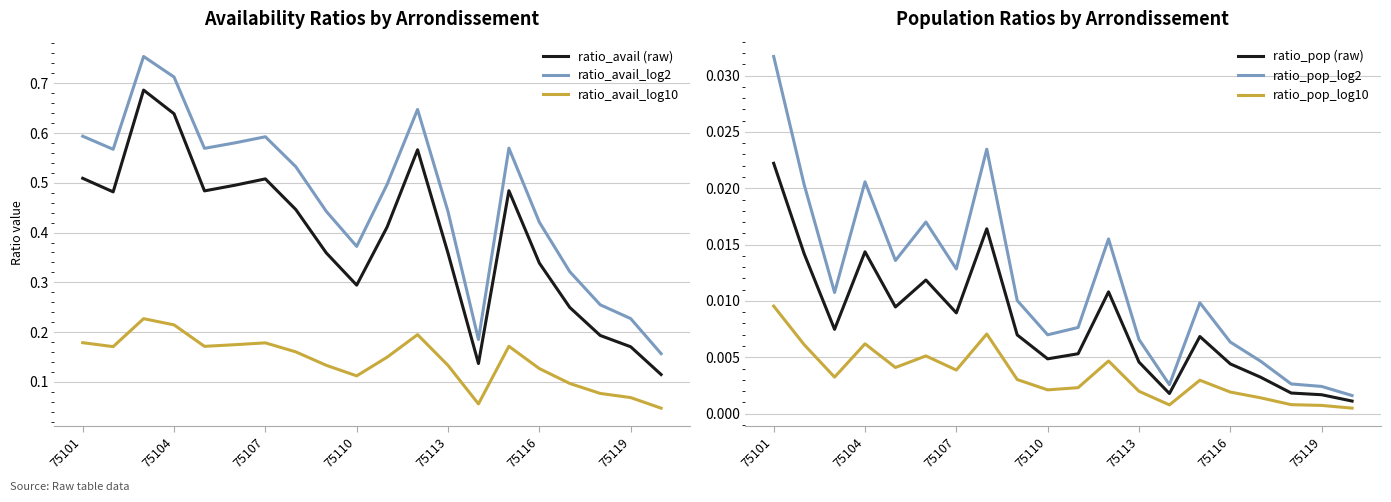

Is the value of ratio_avail_log2 at 75119 greater than the value of ratio_avail_log10 at 75116?

Yes